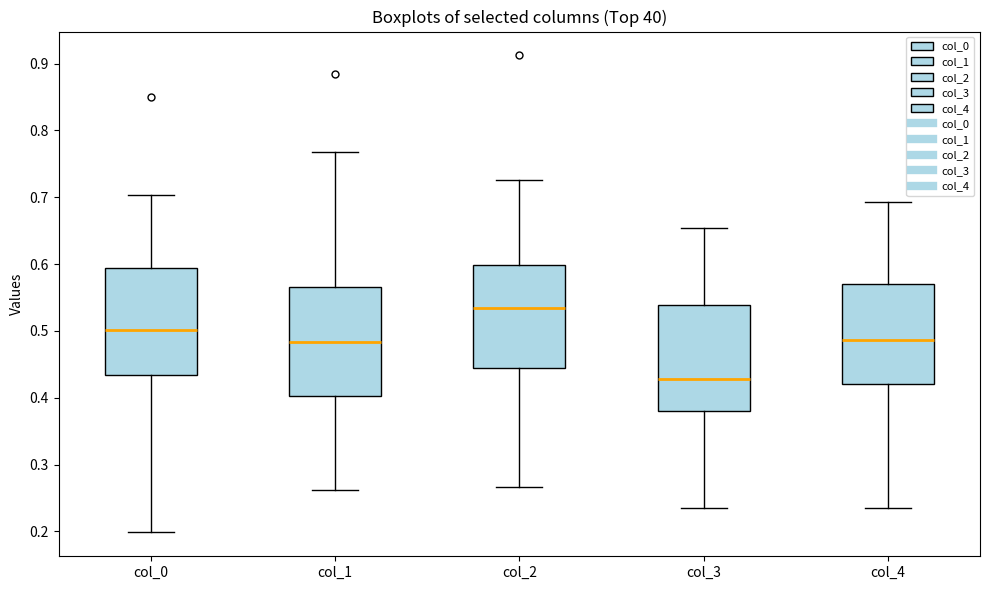

Reading left to right, transcribe this box plot: for each box, give where its median line is, the range the box spans, and where its two whiskers end, as read against the y-axis. The values are not printed on the chart, so give them approximately, as read against the axis.

col_0: median 0.50, box 0.43 to 0.59, whiskers 0.20 to 0.70
col_1: median 0.48, box 0.40 to 0.57, whiskers 0.26 to 0.77
col_2: median 0.53, box 0.44 to 0.60, whiskers 0.27 to 0.73
col_3: median 0.43, box 0.38 to 0.54, whiskers 0.24 to 0.65
col_4: median 0.49, box 0.42 to 0.57, whiskers 0.23 to 0.69